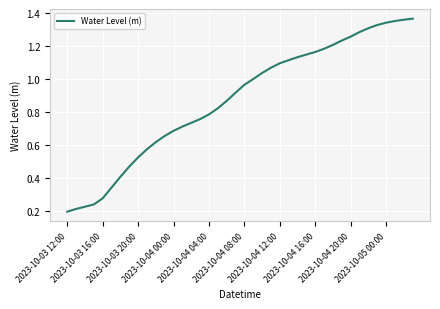

Does the chart display data point markers on the line(s)?

No